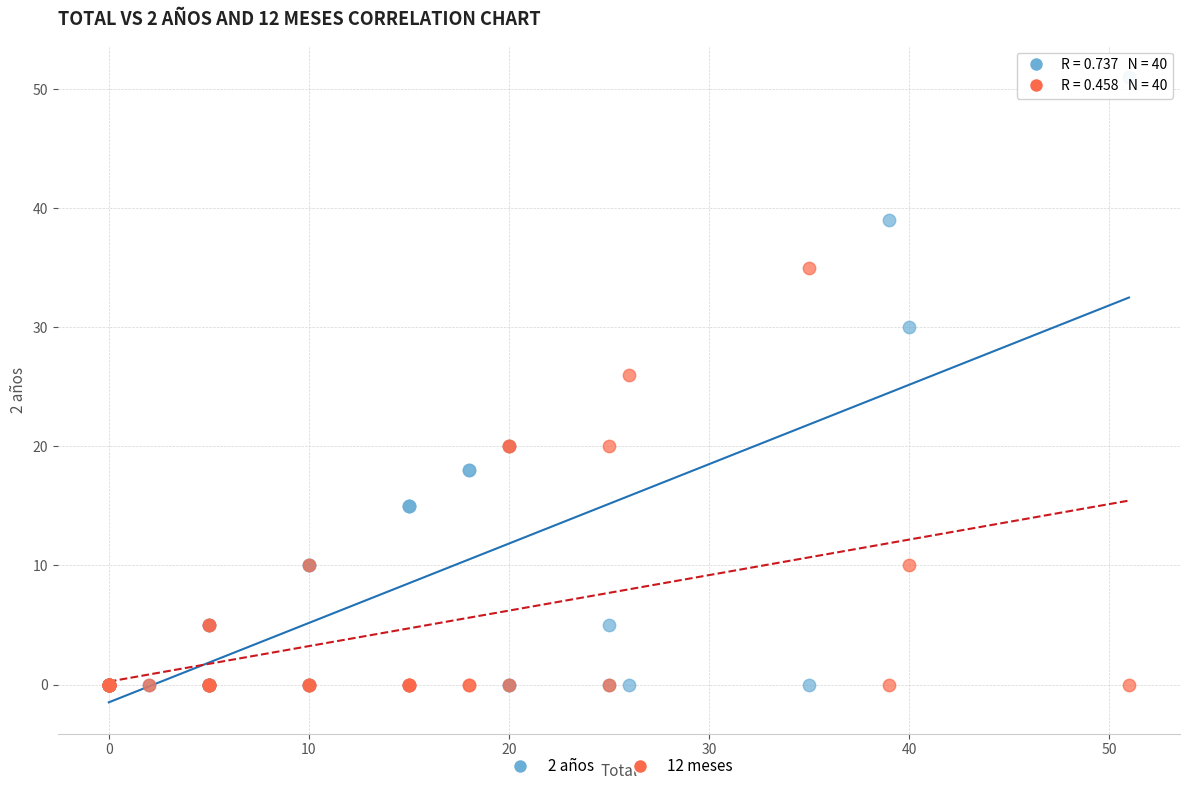

Which series has the largest Y range (max minus min)?

2 años